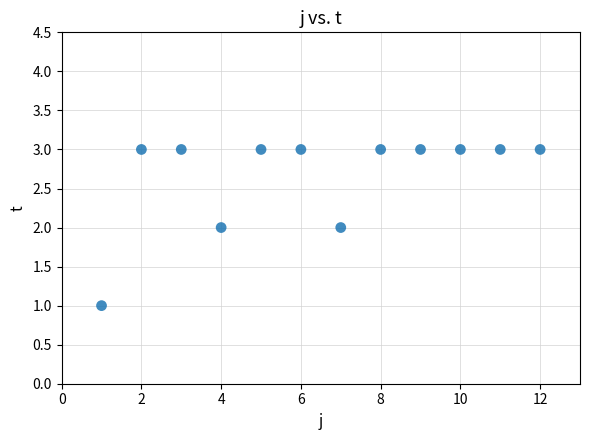

What is the range of X values (max minus min)?

11